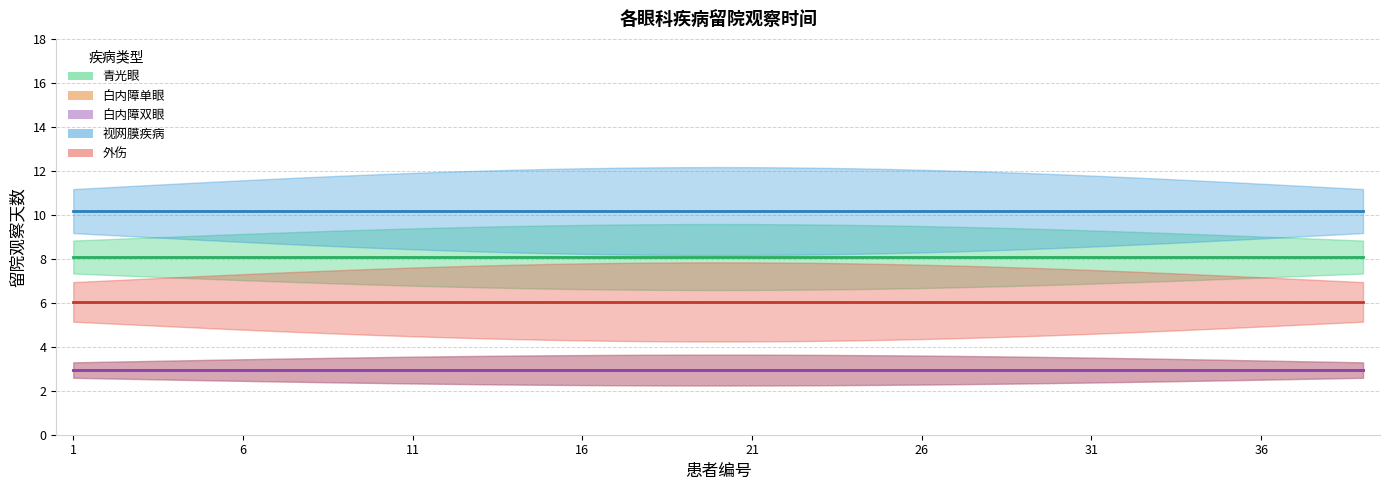

What is the total value across all series at 25?

34